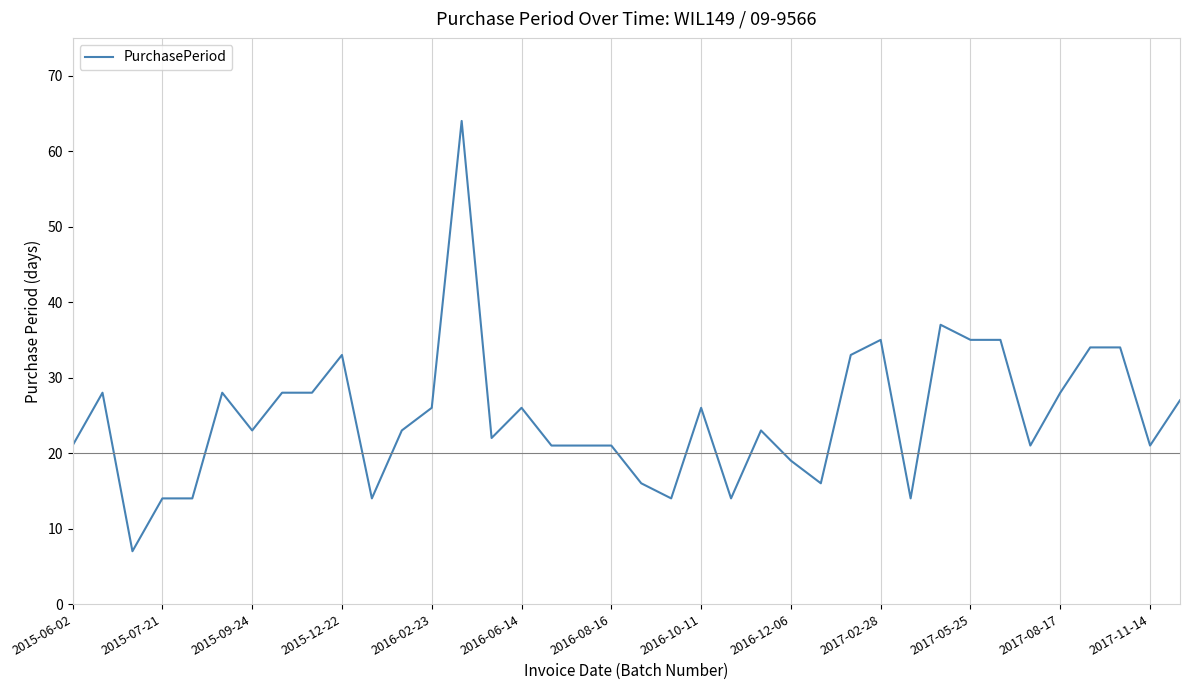

What is the maximum value shown in the chart?

64